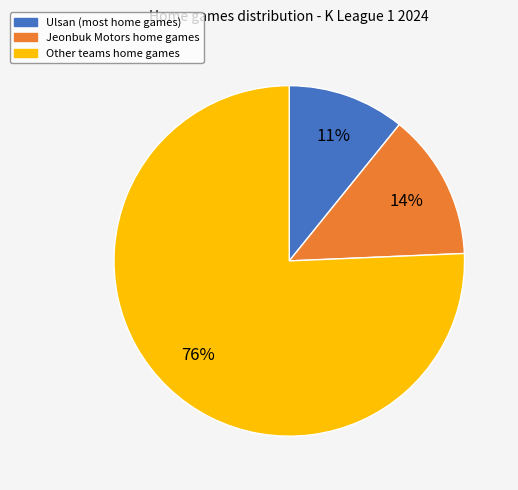

Does any single category account for the majority?

Yes